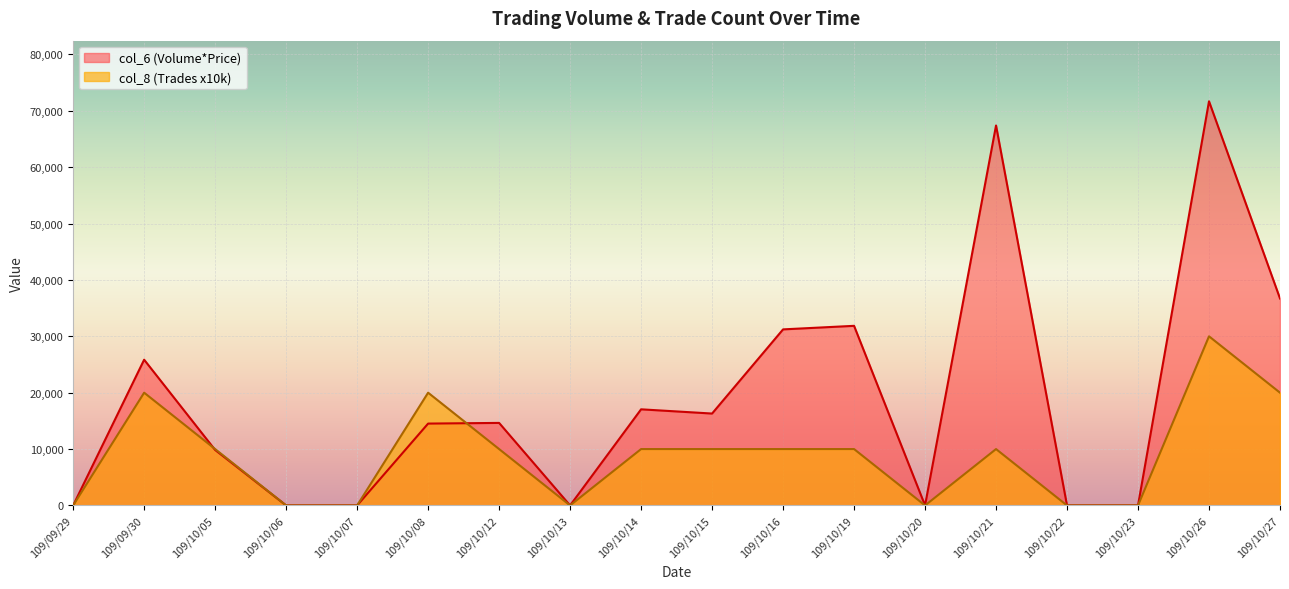

Does the chart display data point markers on the line(s)?

No